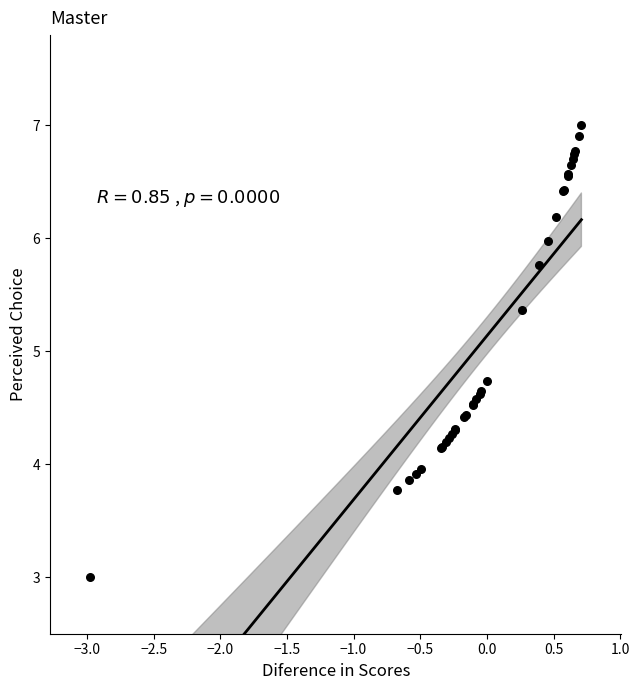

What Y value in the scatter plot is closest to 5?

4.7